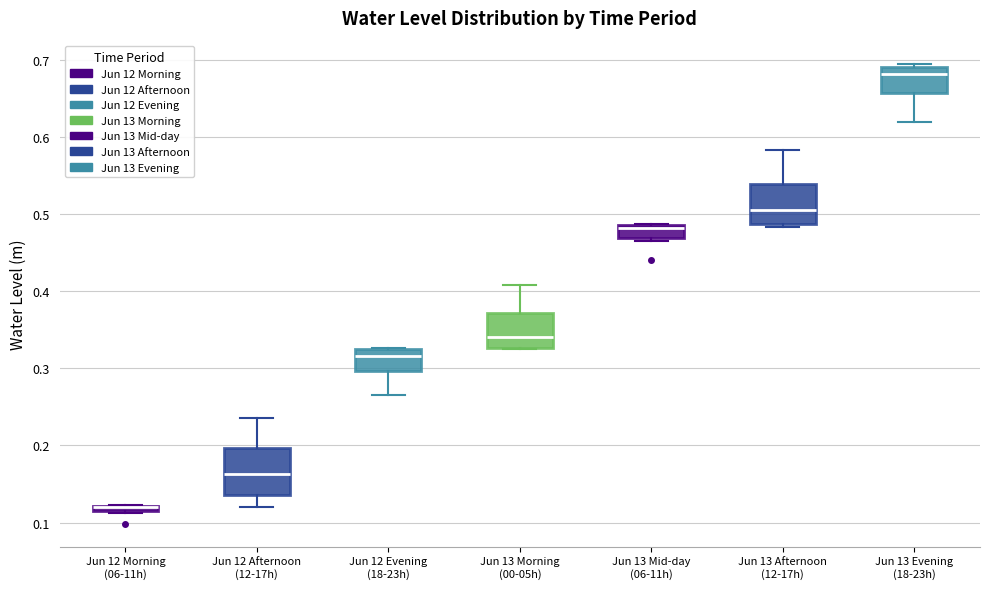

Where is the upper edge of the box for Jun 13 Mid-day (06-11h) on the y-axis? The values are not printed on the chart, so give them approximately, as read against the axis.

0.49